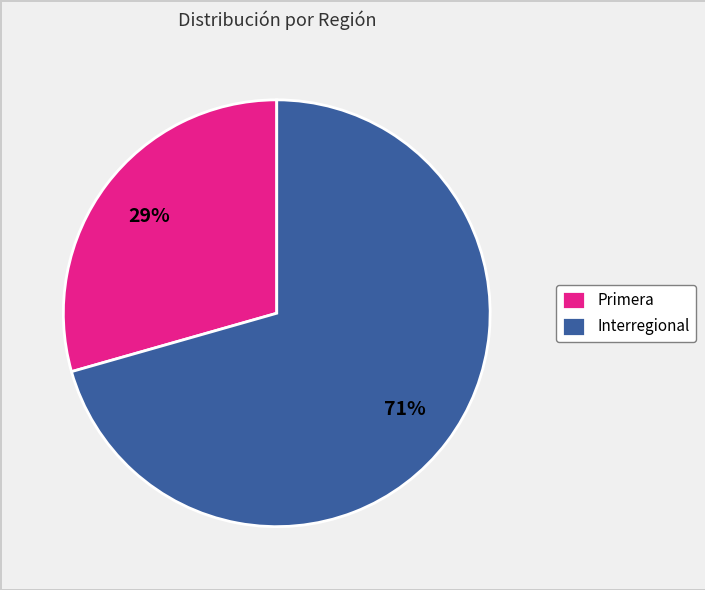

Which has a higher value, Primera or Interregional?

Interregional